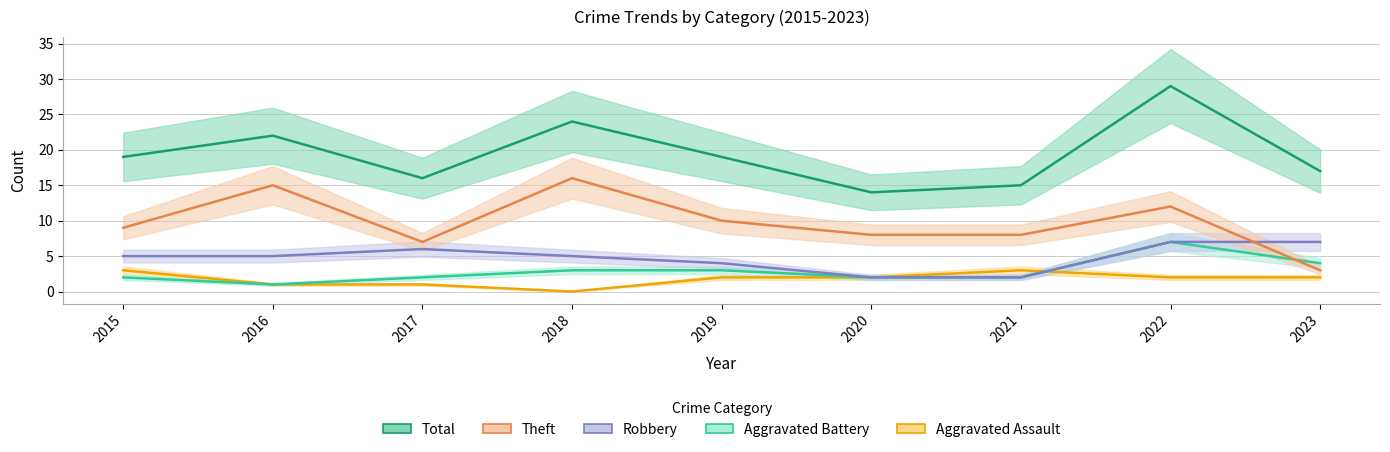

The value of Aggravated Assault at 2019 is 2. True or false?

True